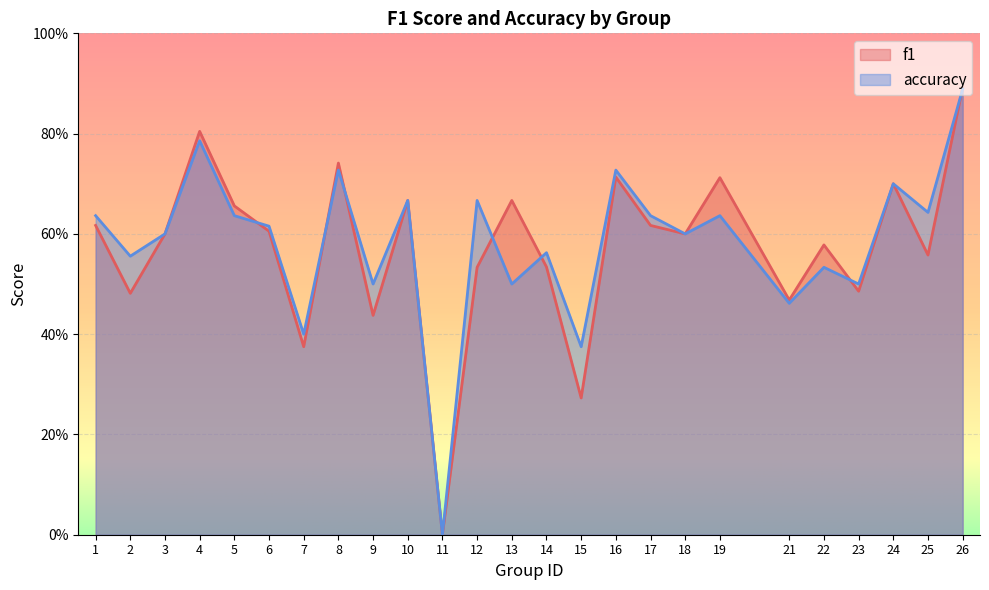

List the series in order of their peak value, lowest first.

accuracy, f1